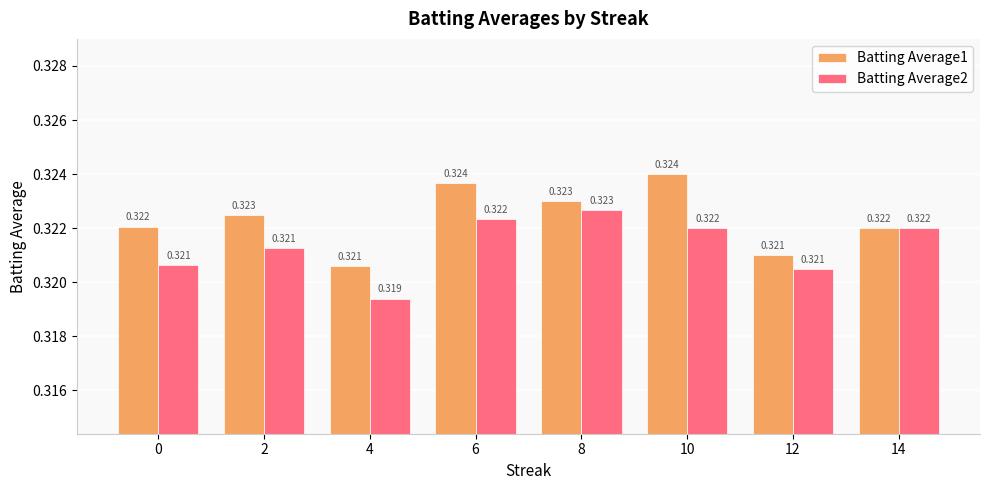

Is the value of Batting Average2 at 8 greater than the value of Batting Average1 at 0?

Yes